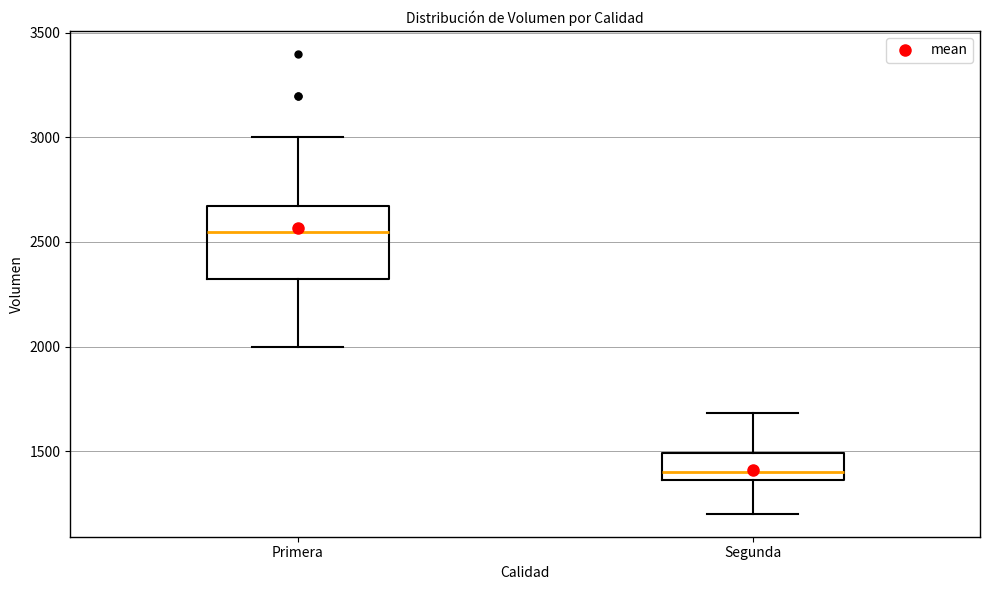

Which box's median line is the highest?

Primera